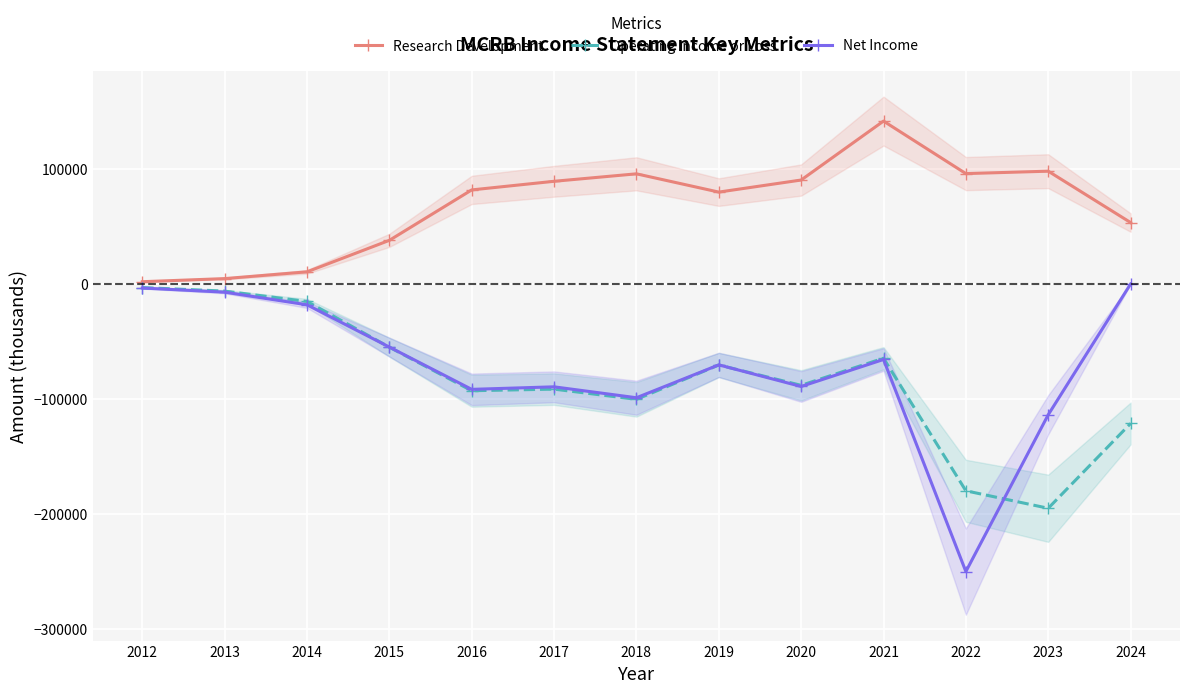

Where is the first local maximum for Research Development?

2018